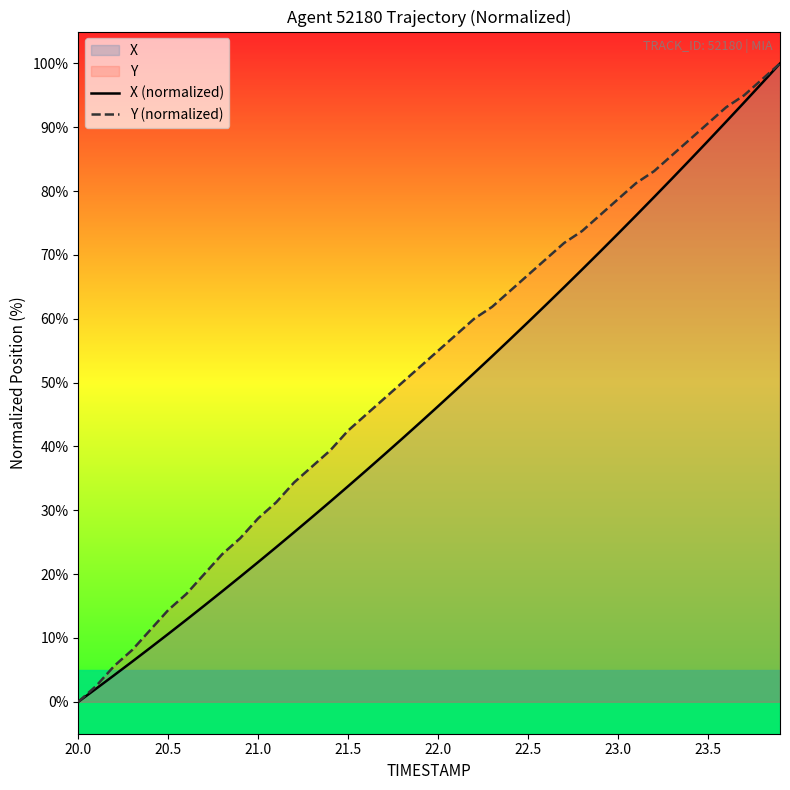

True or false: Y (normalized) and X (normalized) intersect in this chart.

False